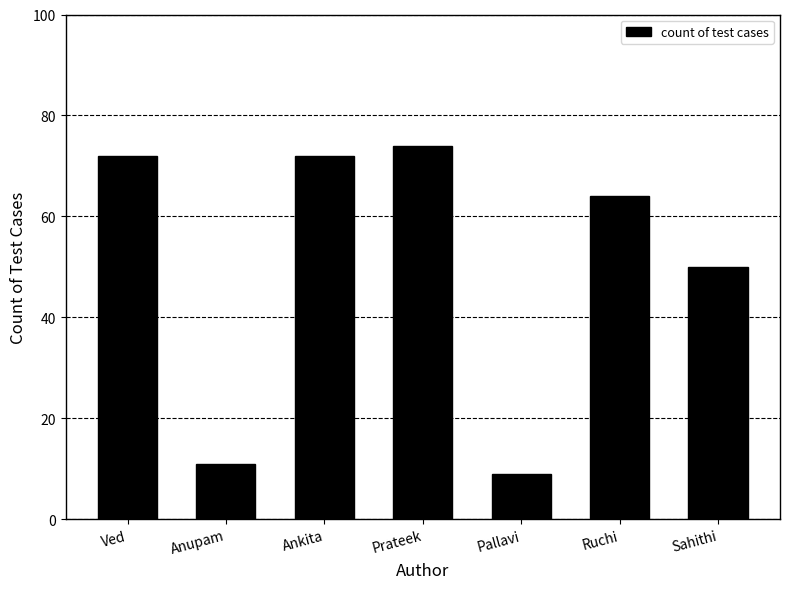

Reading left to right, transcribe all the data shown in this chart.

Ved=72	Anupam=11	Ankita=72	Prateek=74	Pallavi=9	Ruchi=64	Sahithi=50